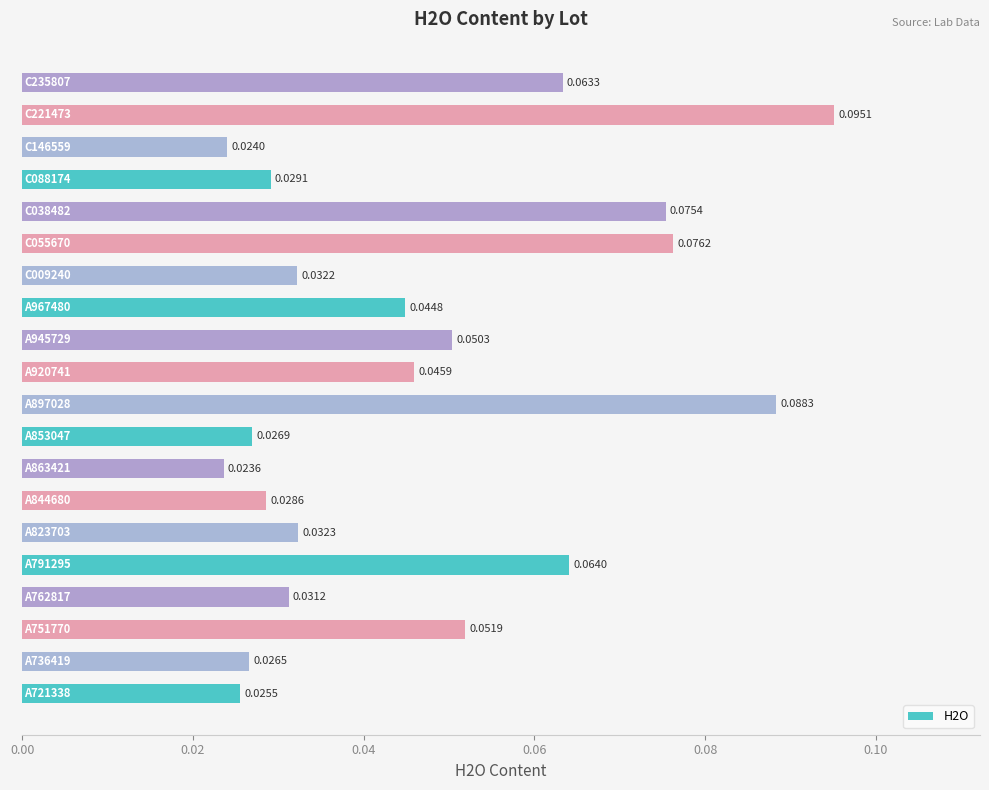

How many bars are there in total?

20